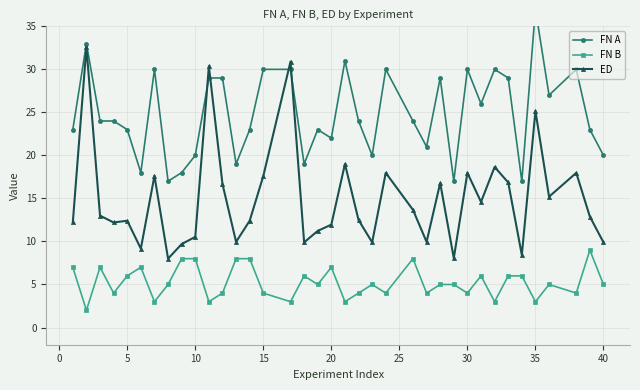

Is it true that FN B equals 7.0 at 20?

True